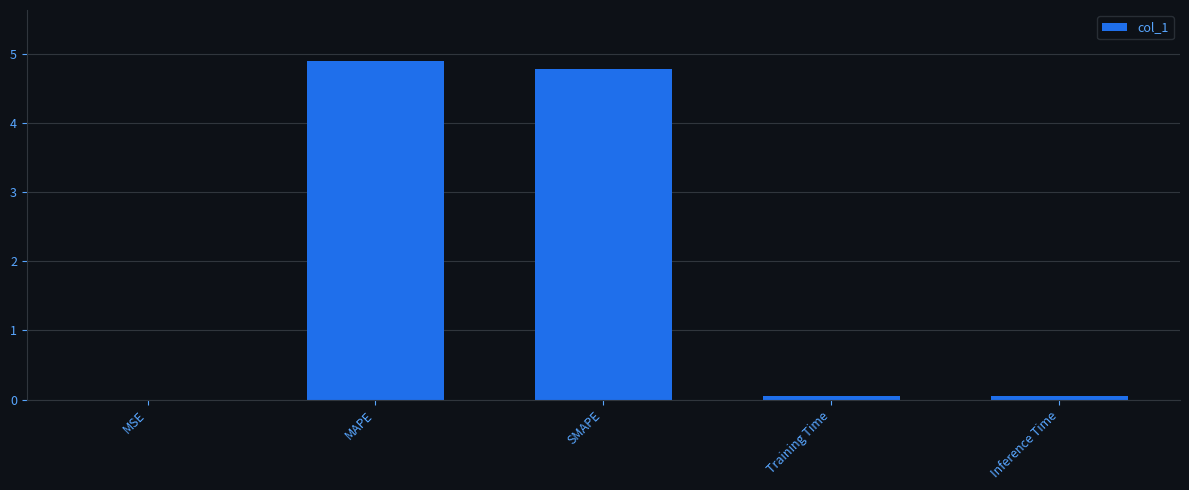

Between SMAPE and MSE, which is larger?

SMAPE